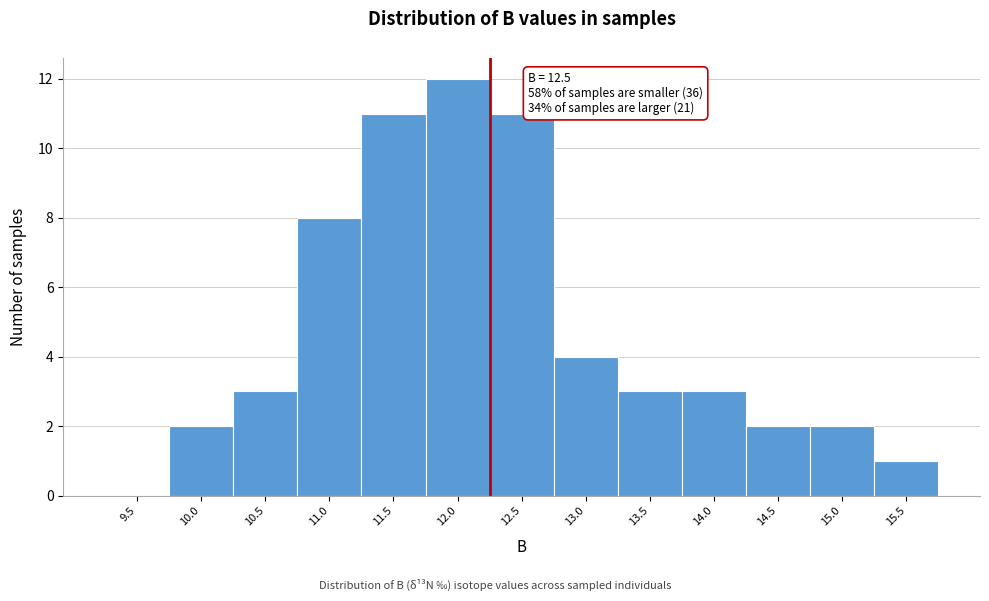

Reading right to left, list all the values displayed in this chart.

15.5=1	15.0=2	14.5=2	14.0=3	13.5=3	13.0=4	12.5=11	12.0=12	11.5=11	11.0=8	10.5=3	10.0=2	9.5=0